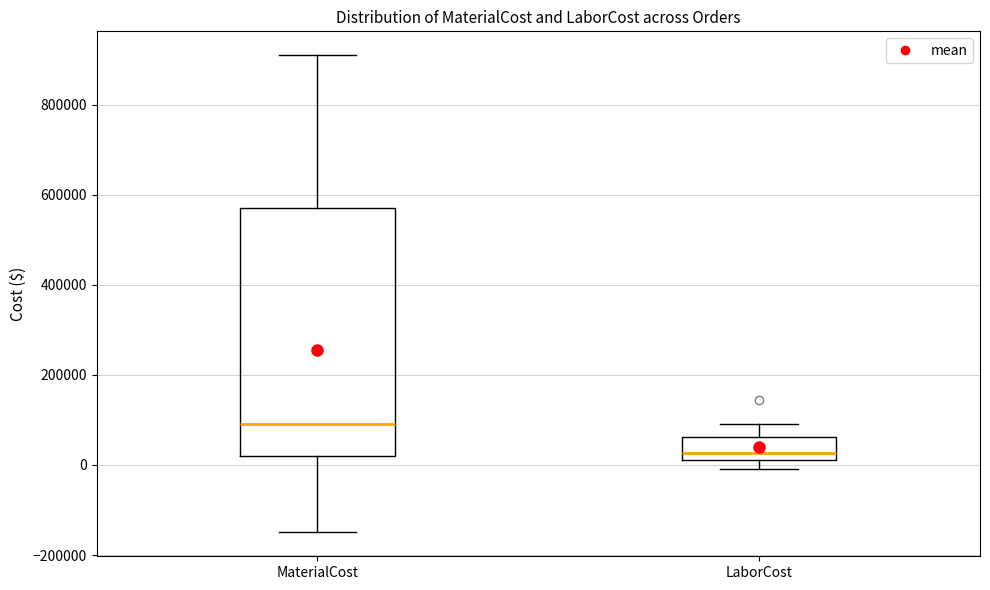

Where is the lower edge of the box for MaterialCost on the y-axis? The values are not printed on the chart, so give them approximately, as read against the axis.

20000